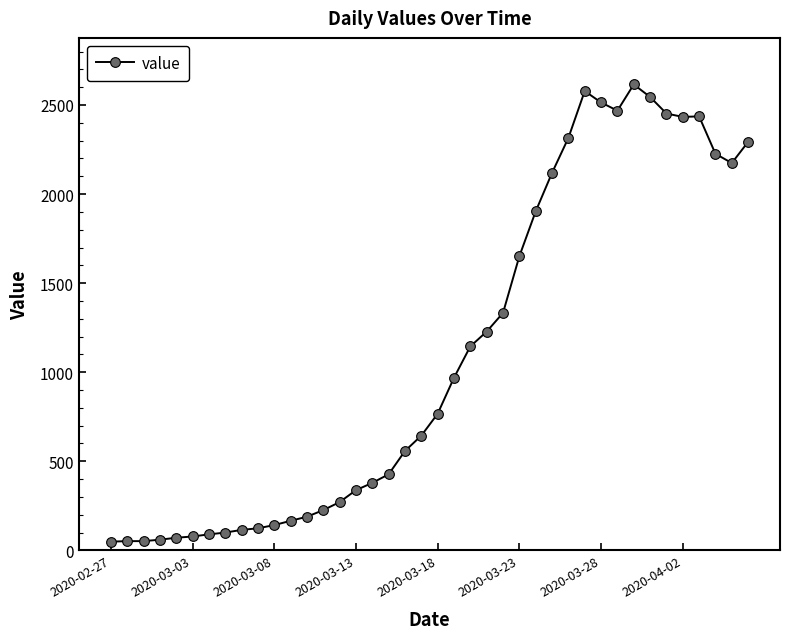

What is the value of the 12th point from the left?

166